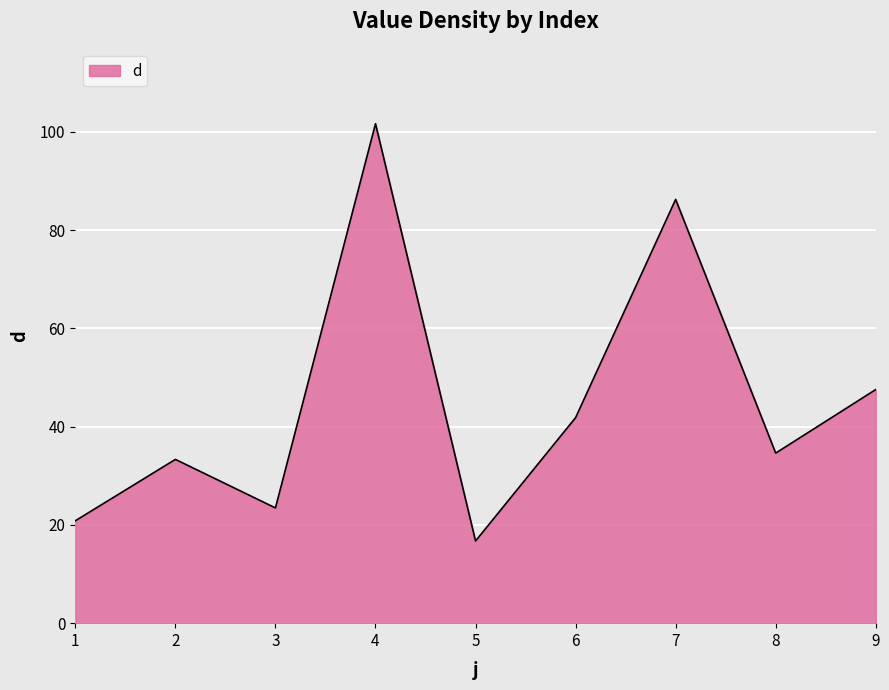

What is the smallest value displayed?

16.7